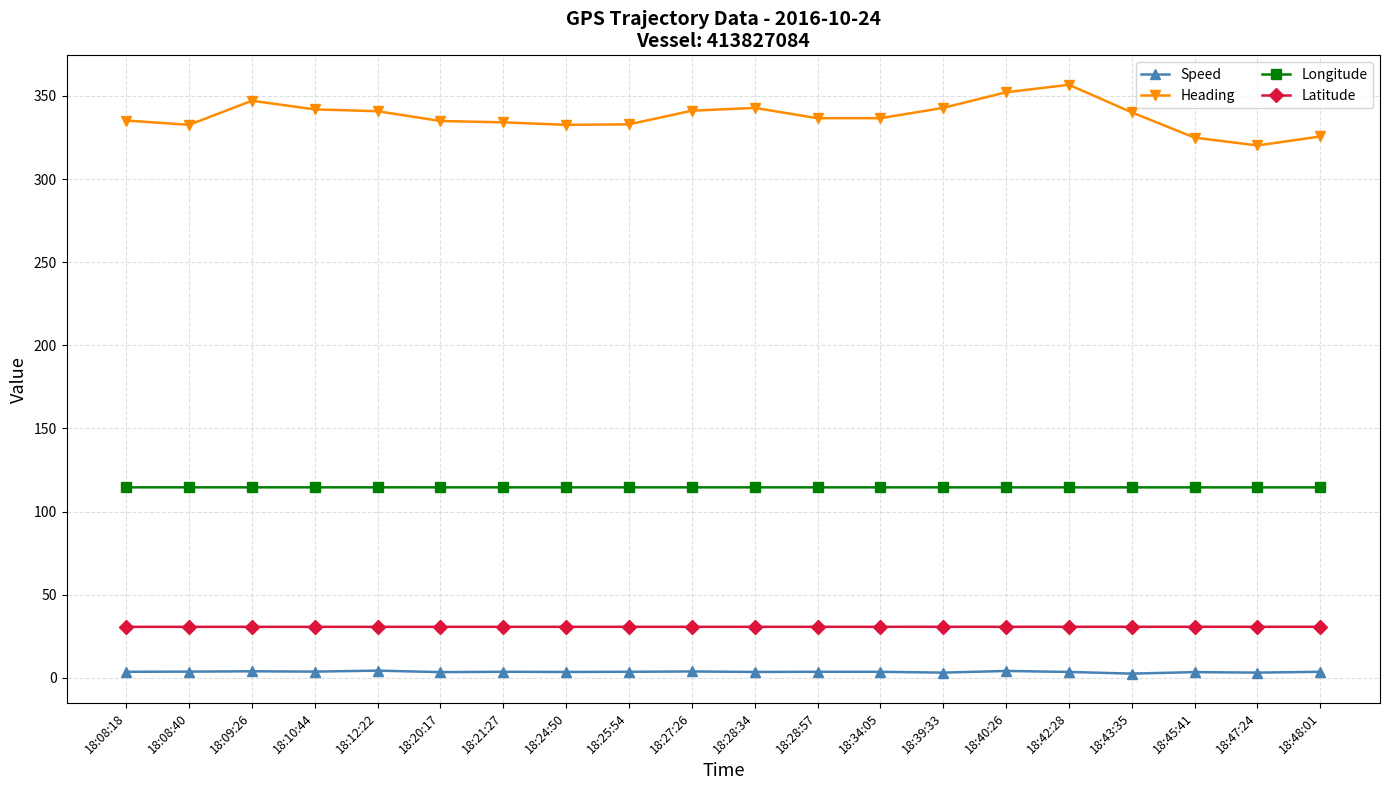

What is the greatest value displayed?

356.7